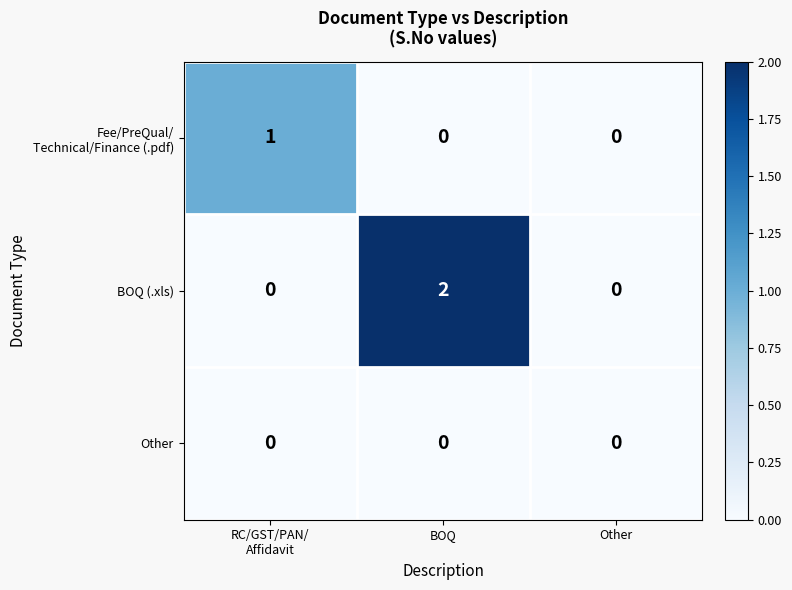

Is it true that BOQ (.xls) equals 2 at BOQ?

True